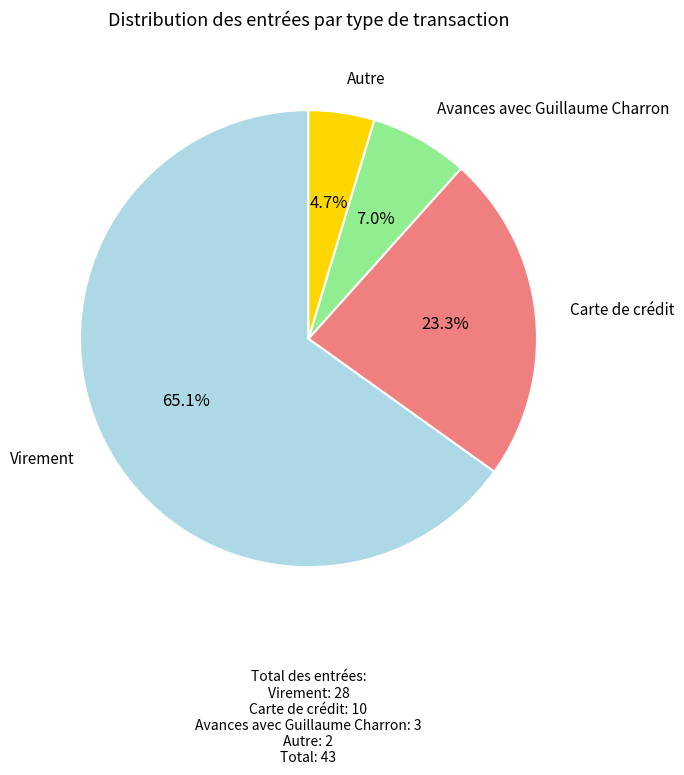

Approximately how many times larger is the value at Virement compared to Avances avec Guillaume Charron?

9.3